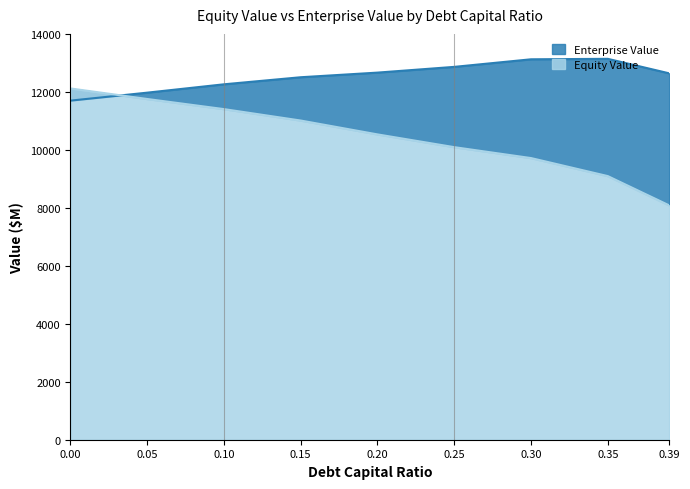

What is the total value across all series at 0.0?

23815.0